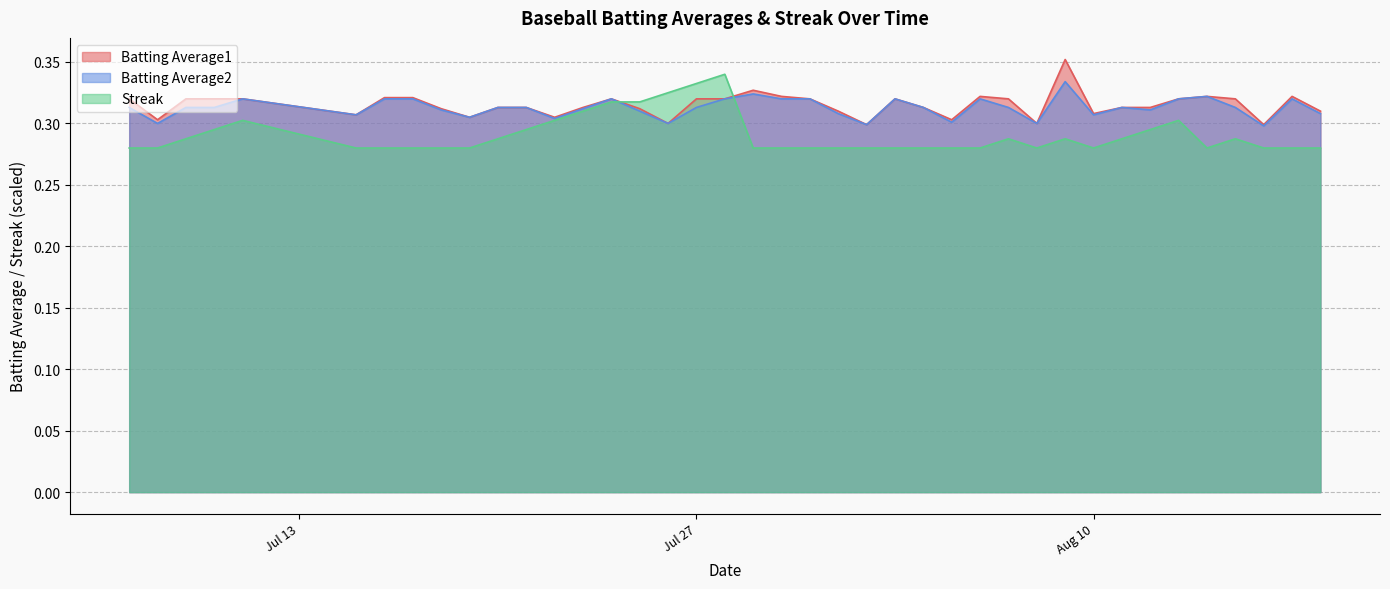

Rank the categories by Batting Average2 value from lowest to highest.

2010-08-16, 2010-08-02, 2010-07-08, 2010-07-26, 2010-08-08, 2010-08-05, 2010-07-22, 2010-07-19, 2010-07-15, 2010-08-10, 2010-08-01, 2010-08-18, 2010-07-25, 2010-07-18, 2010-08-12, 2010-07-23, 2010-07-07, 2010-07-09, 2010-07-10, 2010-07-20, 2010-07-21, 2010-07-27, 2010-08-04, 2010-08-07, 2010-08-11, 2010-08-15, 2010-07-11, 2010-07-16, 2010-07-17, 2010-07-24, 2010-07-28, 2010-07-30, 2010-07-31, 2010-08-03, 2010-08-06, 2010-08-13, 2010-08-17, 2010-08-14, 2010-07-29, 2010-08-09